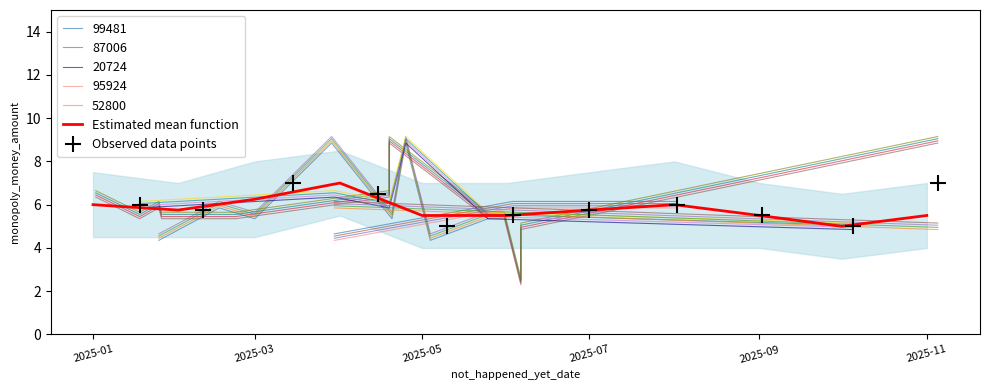

Reading left to right, what are all the values shown in this chart?

Estimated mean function: 6.0	5.8	6.2	7.0	5.5	5.5	5.8	6.0	5.5	5.0	5.5
Observed data points: 6.0	5.8	7.0	6.5	5.0	5.5	5.8	6.0	5.5	5.0	7.0